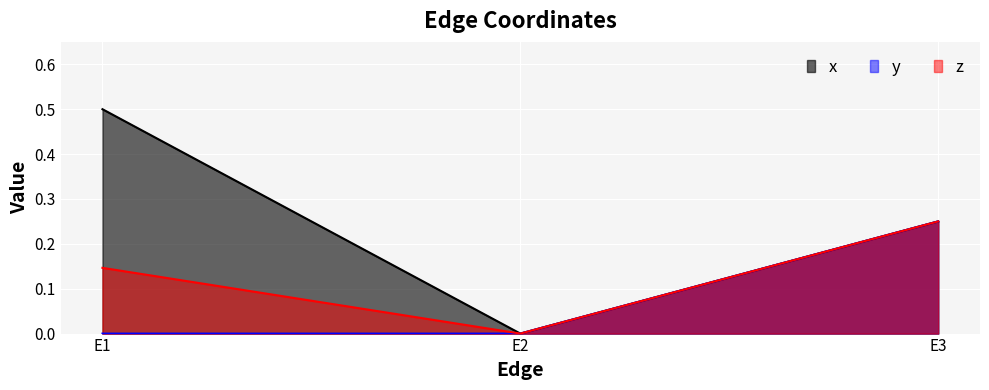

How many z values are between 0 and 1?

3